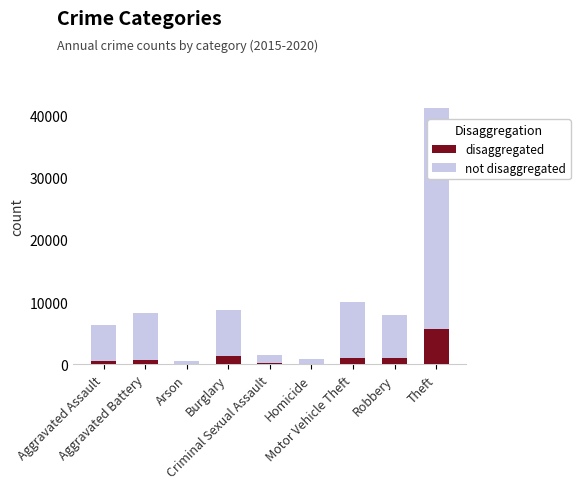

Which label corresponds to the largest value in the chart?

Theft